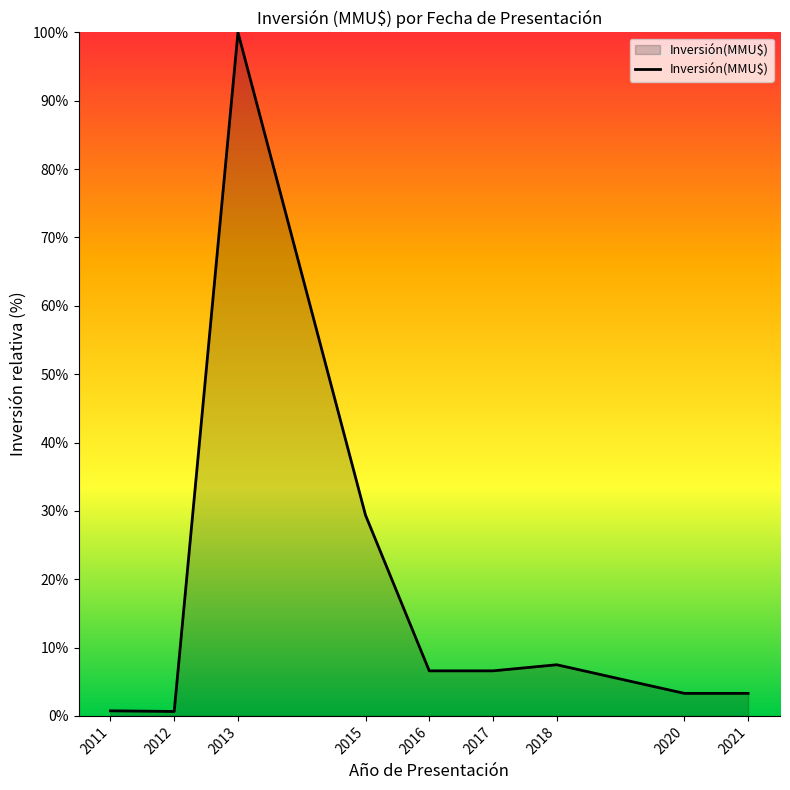

At which label is the value closest to 50?

2015